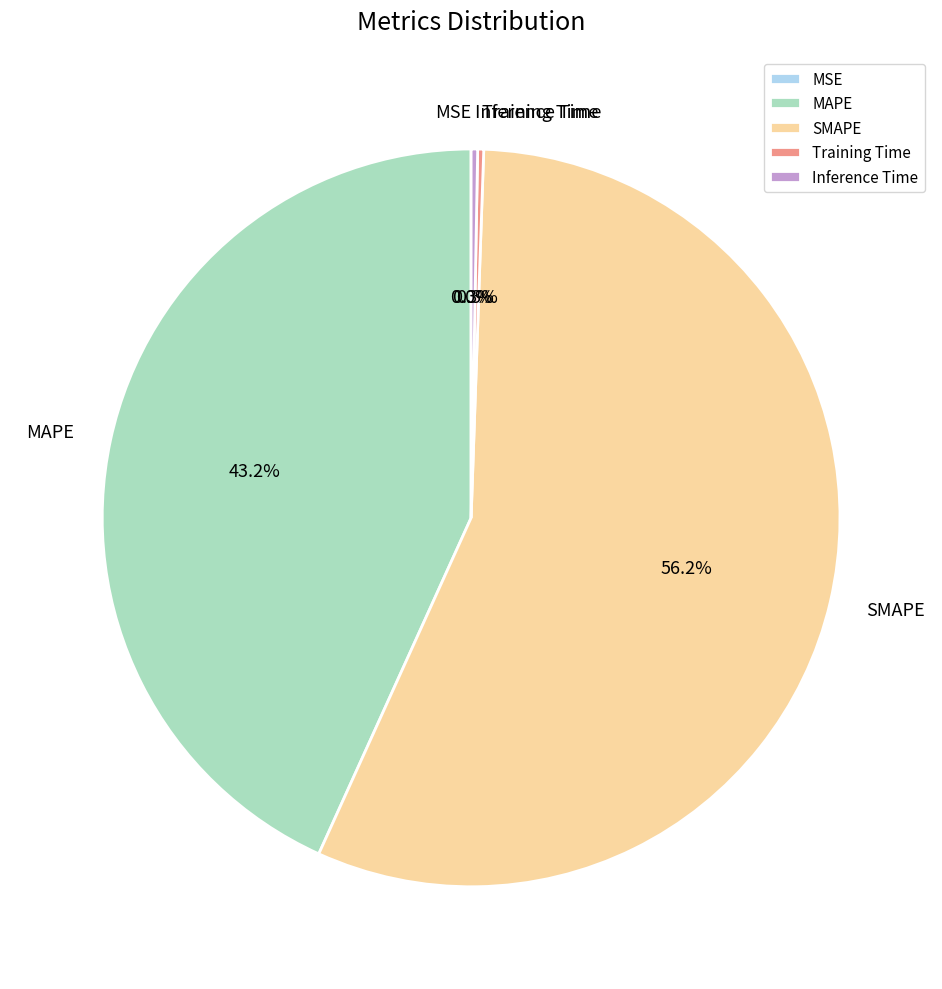

Do MAPE and SMAPE together represent more than half of the pie?

Yes